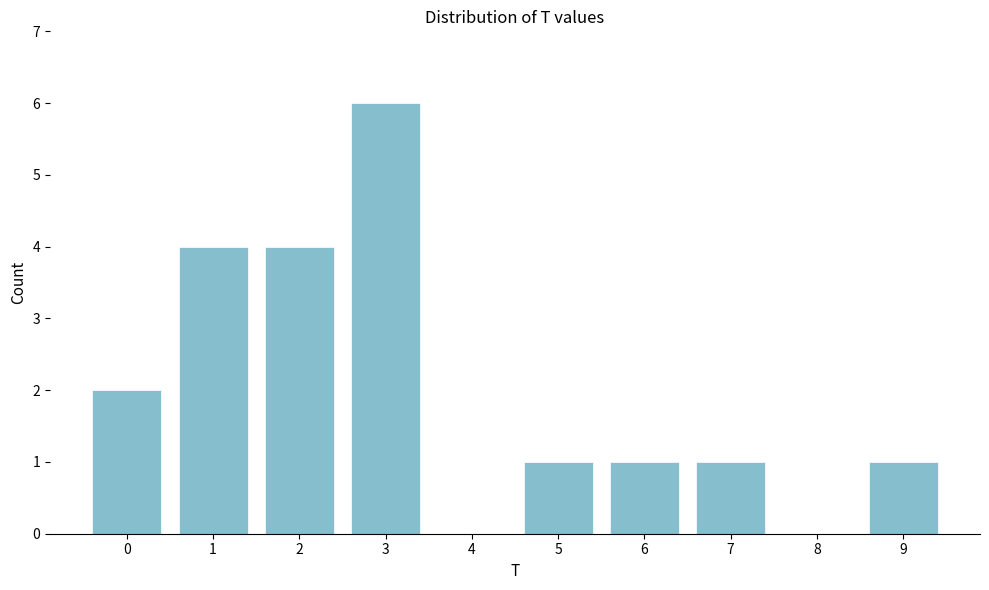

Reading right to left, what are all the values shown in this chart?

9=1	8=0	7=1	6=1	5=1	4=0	3=6	2=4	1=4	0=2